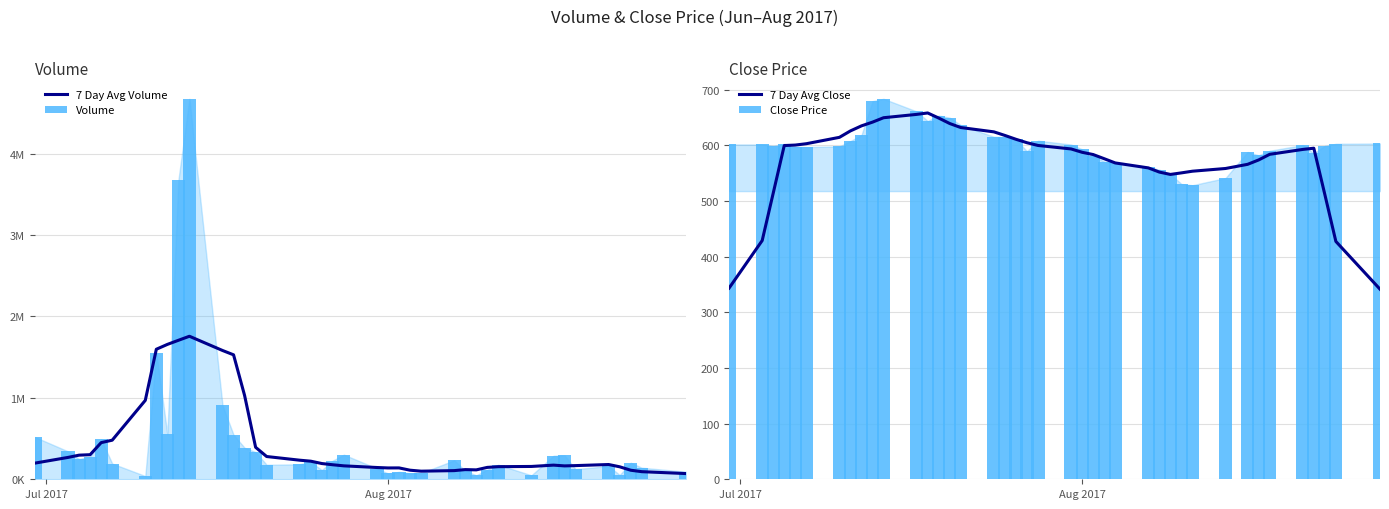

Reading left to right, list all the values displayed in this chart.

7 Day Avg Volume: 198434.4	268605.4	296202.9	301870.9	450091.7	479890.7	969168.3	1596747.1	1656165.3	1706576.7	1756246.6	1581640.3	1528328.0	1029777.9	392835.9	279487.4	234303.0	222156.1	193356.7	178155.9	164904.7	144590.3	139166.1	139631.4	111494.4	99555.4	106320.7	118794.9	115539.6	145981.1	154810.9	157502.9	173728.9	164353.3	167924.1	181264.9	153276.9	111157.4	93411.4	70243.4
Volume: 518461.0	342564.0	248827.0	279189.0	491197.0	193182.0	39676.0	1556007.0	551157.0	3673770.0	4672241.0	907124.0	546062.0	387365.0	333763.0	177971.0	183919.0	213647.0	113685.0	229771.0	302337.0	132167.0	71565.0	91161.0	71446.0	75716.0	233028.0	105378.0	48594.0	118922.0	178480.0	48659.0	288807.0	294836.0	124222.0	162176.0	53293.0	203476.0	142044.0	92891.0
7 Day Avg Close: 343.5	428.8	514.1	599.5	600.4	602.8	614.3	625.8	634.9	641.6	649.5	655.5	658.0	648.9	639.1	631.9	624.1	617.7	610.8	604.6	599.7	593.4	587.4	583.3	575.9	568.3	559.4	551.9	547.6	550.4	553.4	558.3	565.8	573.6	583.8	592.5	594.7	511.6	427.3	341.5
Close Price: 601.5	601.5	599.1	602.5	597.5	596.8	598.0	607.5	618.4	679.2	683.5	660.8	643.6	653.4	649.5	636.2	615.4	614.5	610.5	589.3	608.2	601.4	592.8	581.0	570.8	568.3	561.0	556.0	548.1	530.5	528.2	541.2	587.9	582.0	590.2	600.4	585.5	599.0	602.7	603.2